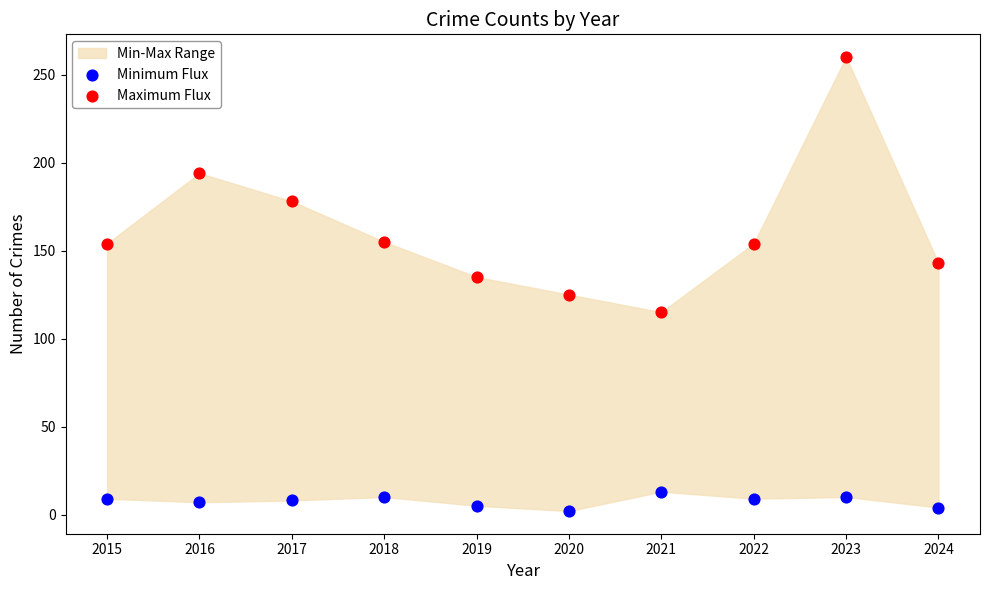

Across all data points, what is the range of Y values (max minus min)?

258